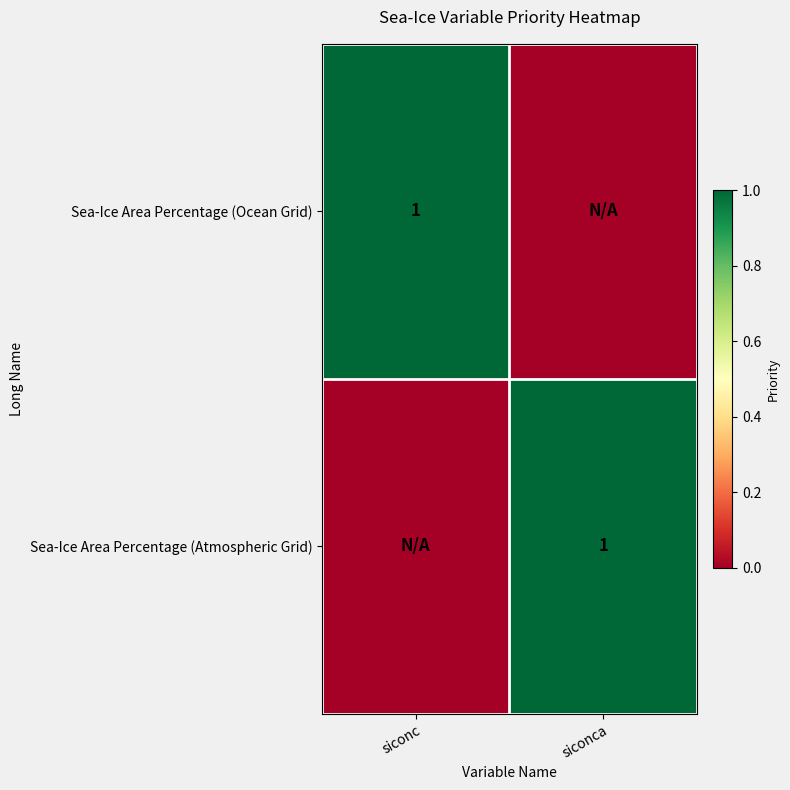

True or false: Sea-Ice Area Percentage (Atmospheric Grid) has a value of 1 at siconca.

True